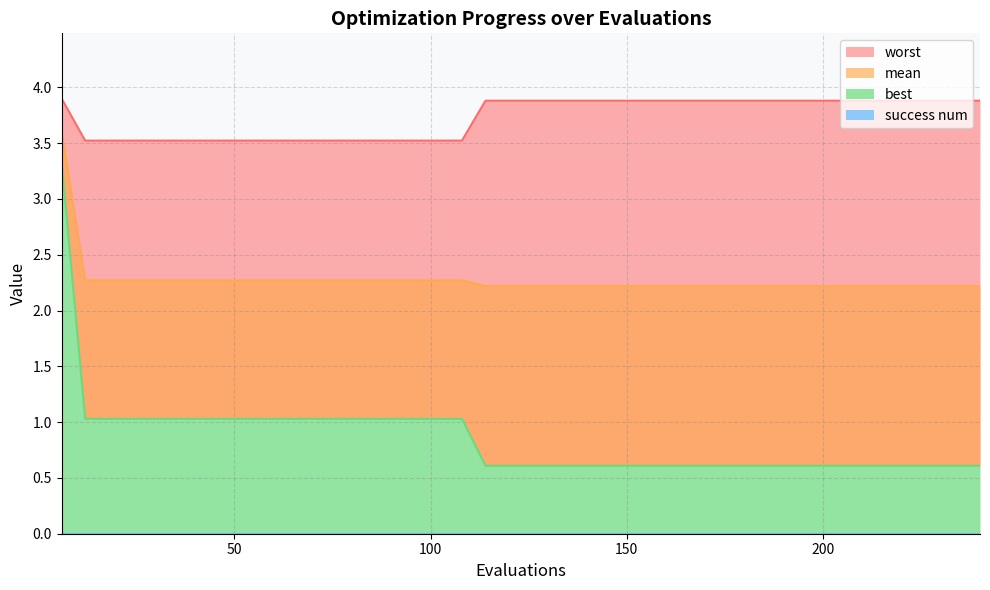

True or false: mean has a value of 1.1 at 18.

False